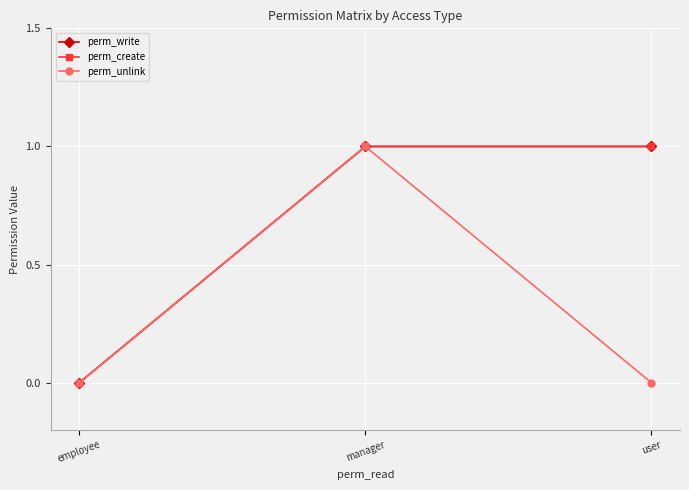

The perm_write series shows 0 at manager. True or false?

False